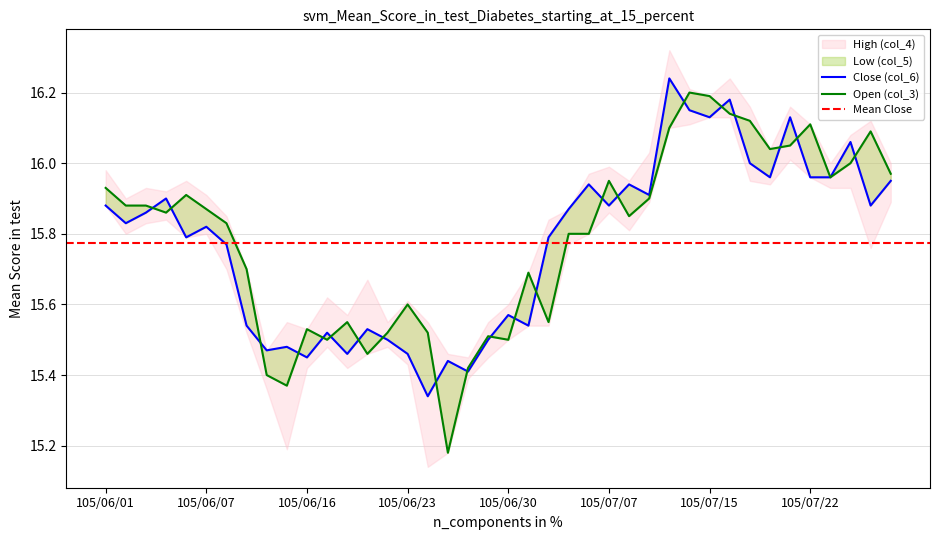

Does the chart display data point markers on the line(s)?

No